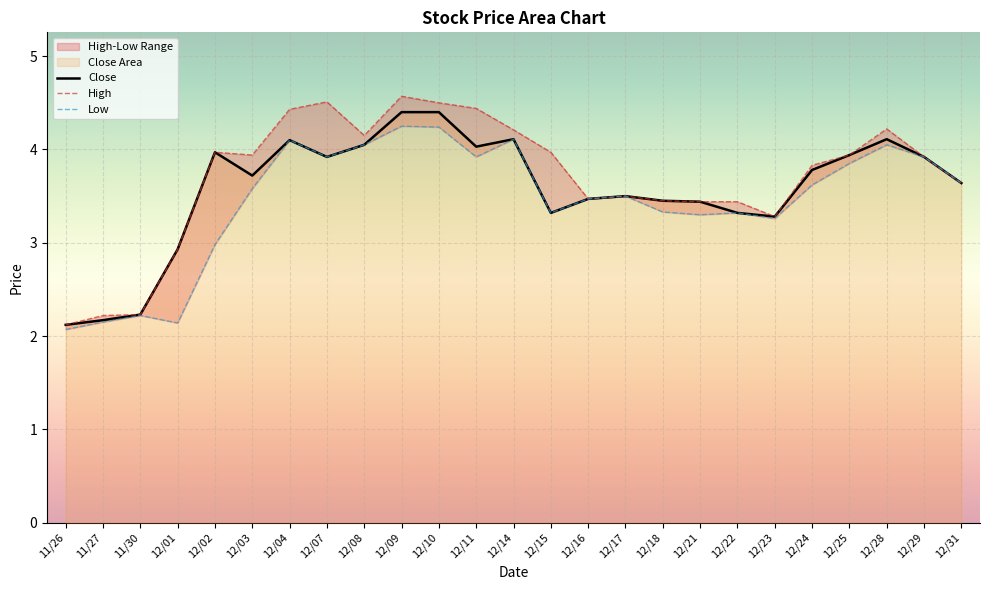

The value of High at 12/07 is 6.2. True or false?

False